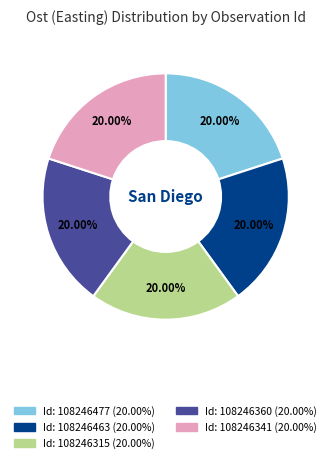

Is there any slice that represents more than half of the pie?

No